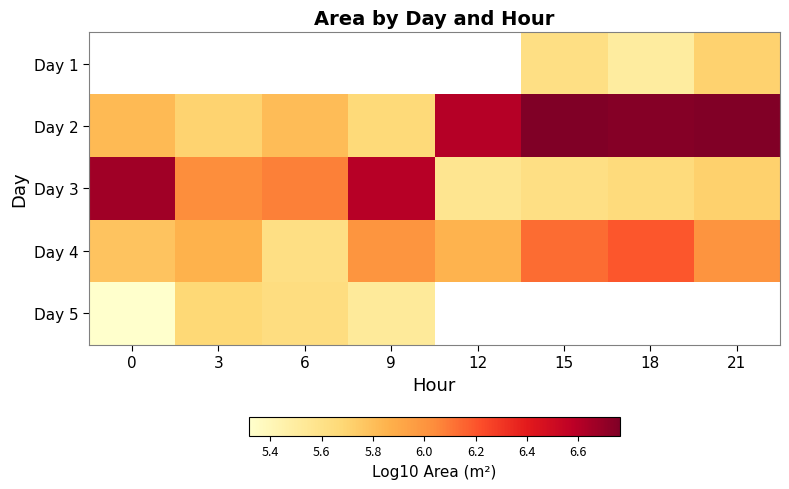

Between 6 and 3, which is larger?

3